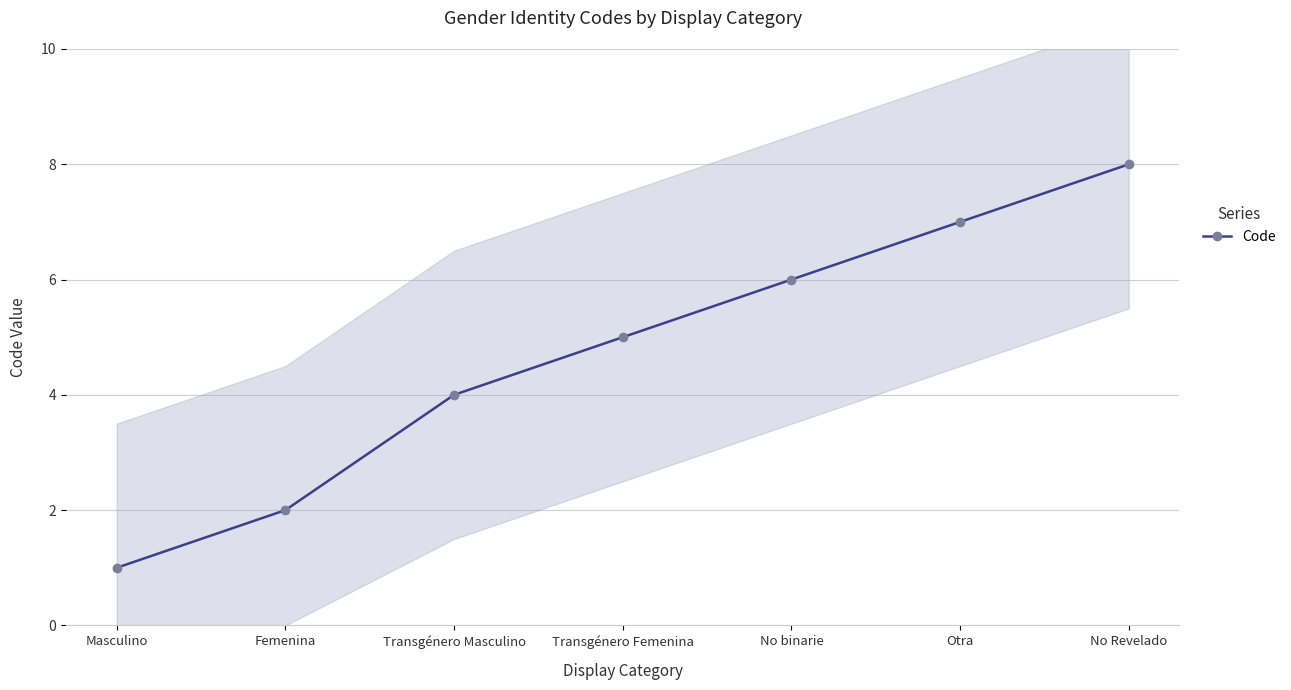

Rank the categories by value from lowest to highest.

Masculino, Femenina, Transgénero Masculino, Transgénero Femenina, No binarie, Otra, No Revelado